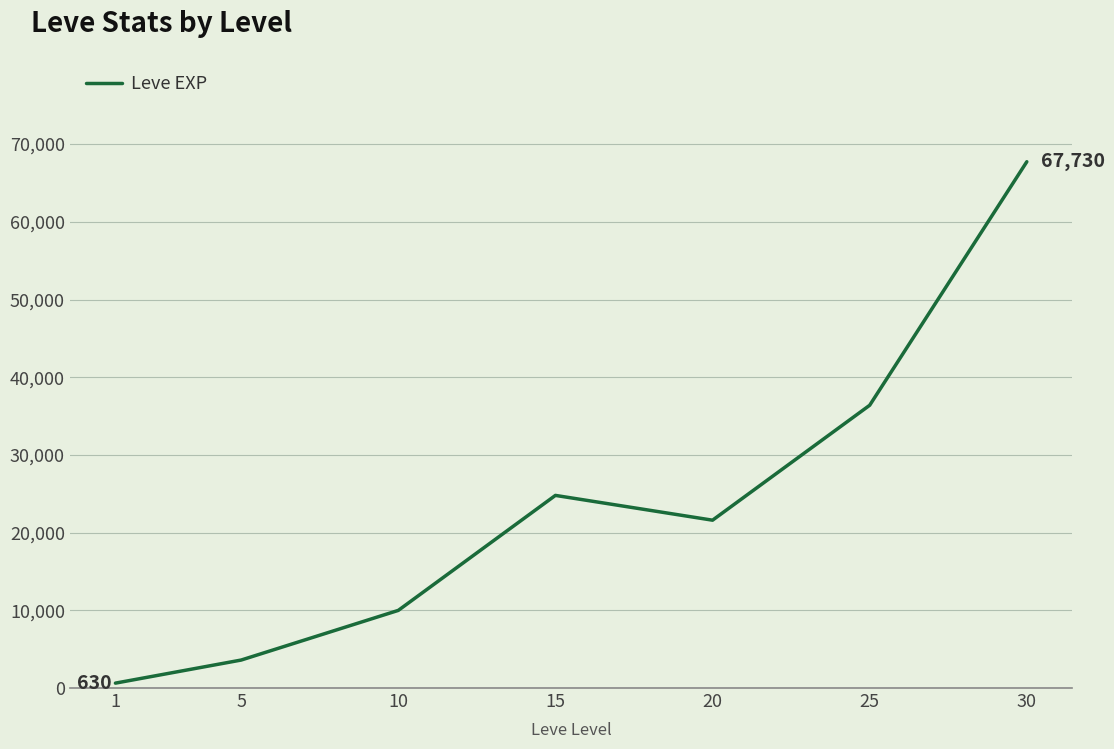

How many categories are shown in the chart?

7